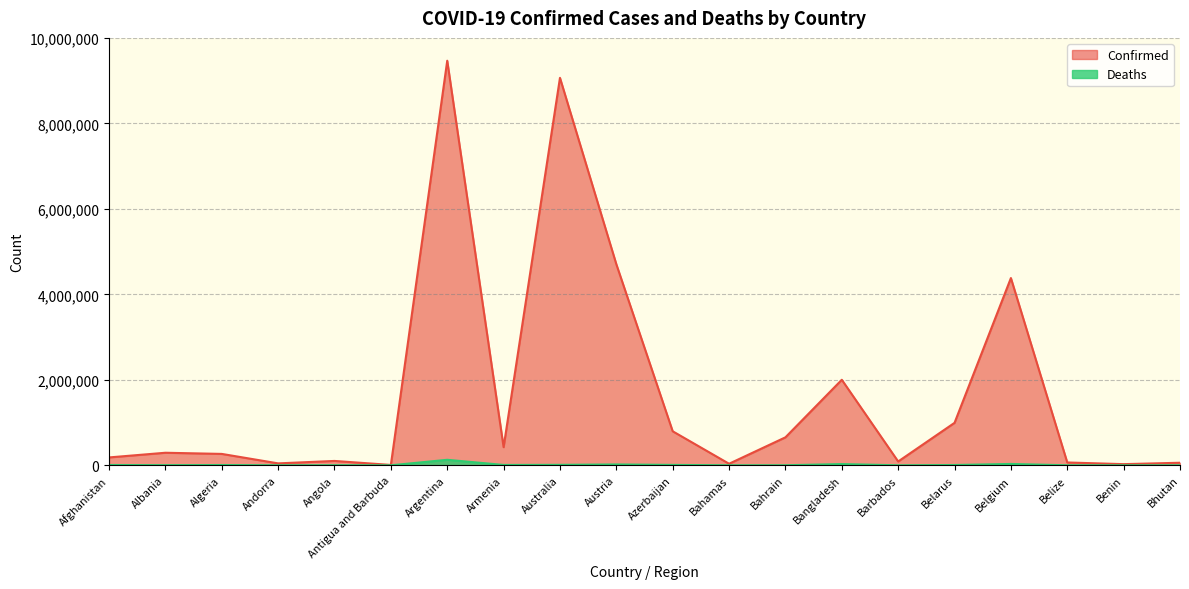

The value of Deaths at Algeria is 6875. True or false?

True